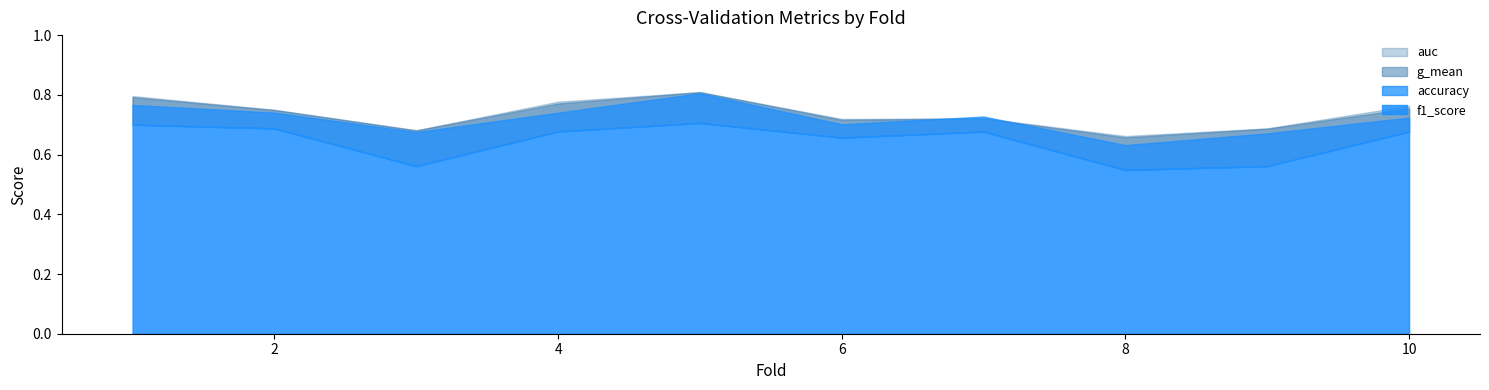

Rank the series at 3 from highest to lowest value.

auc, g_mean, accuracy, f1_score